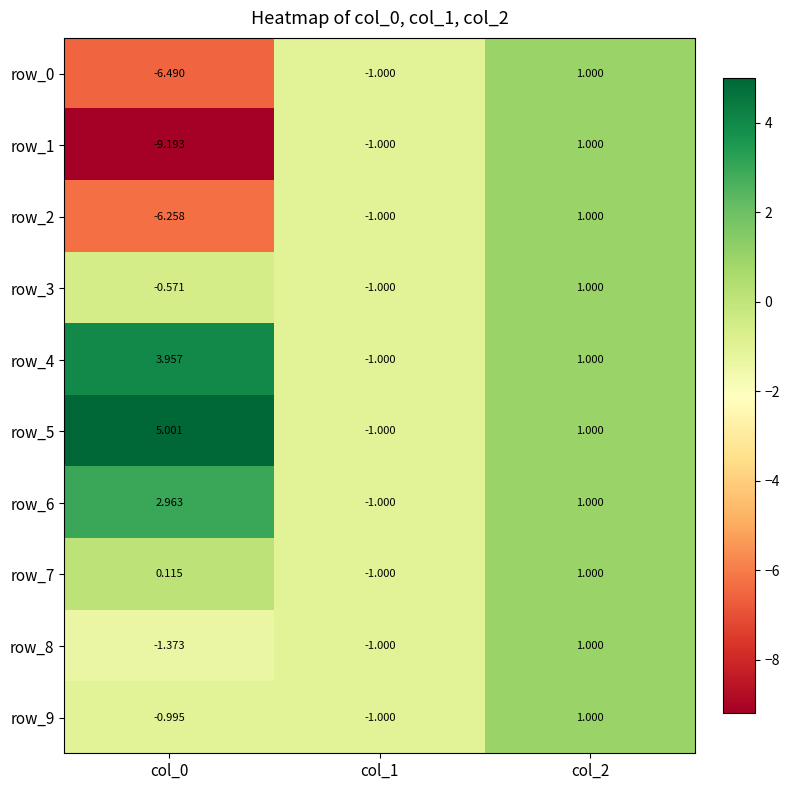

Which label corresponds to the smallest value in the chart?

col_0